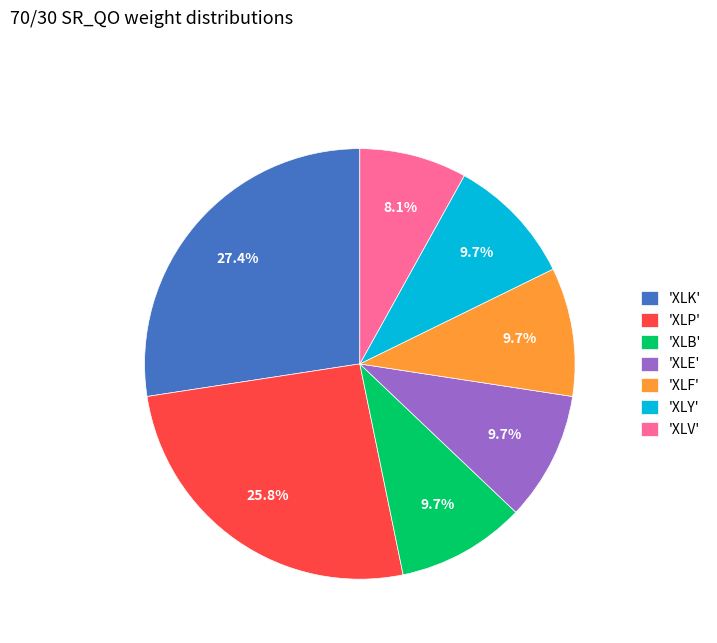

Is there a majority slice in this chart?

No